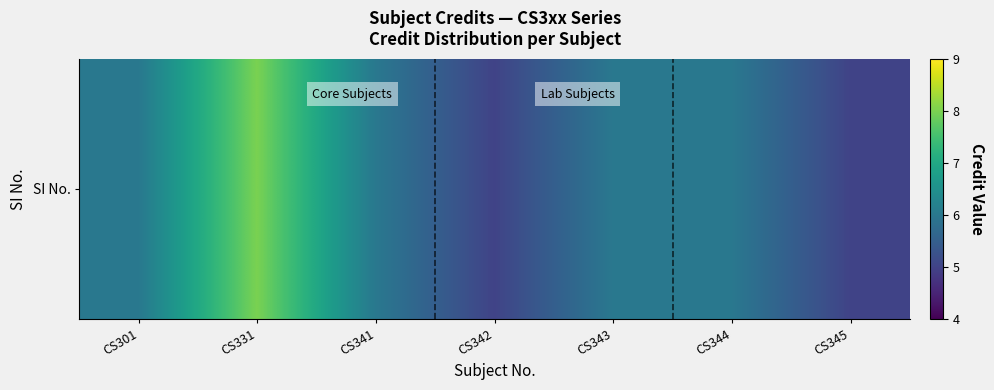

How many series are shown in this chart?

1